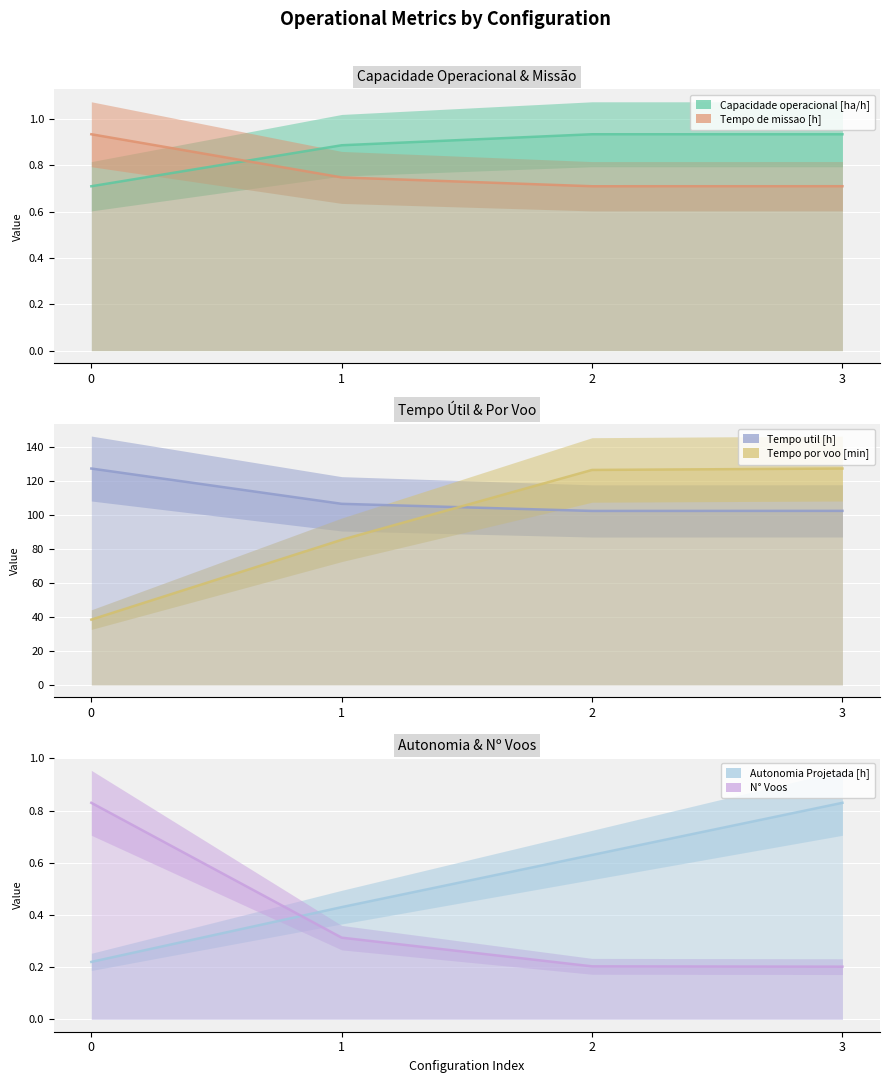

The Tempo util [h] series shows 27.8 at 1. True or false?

False